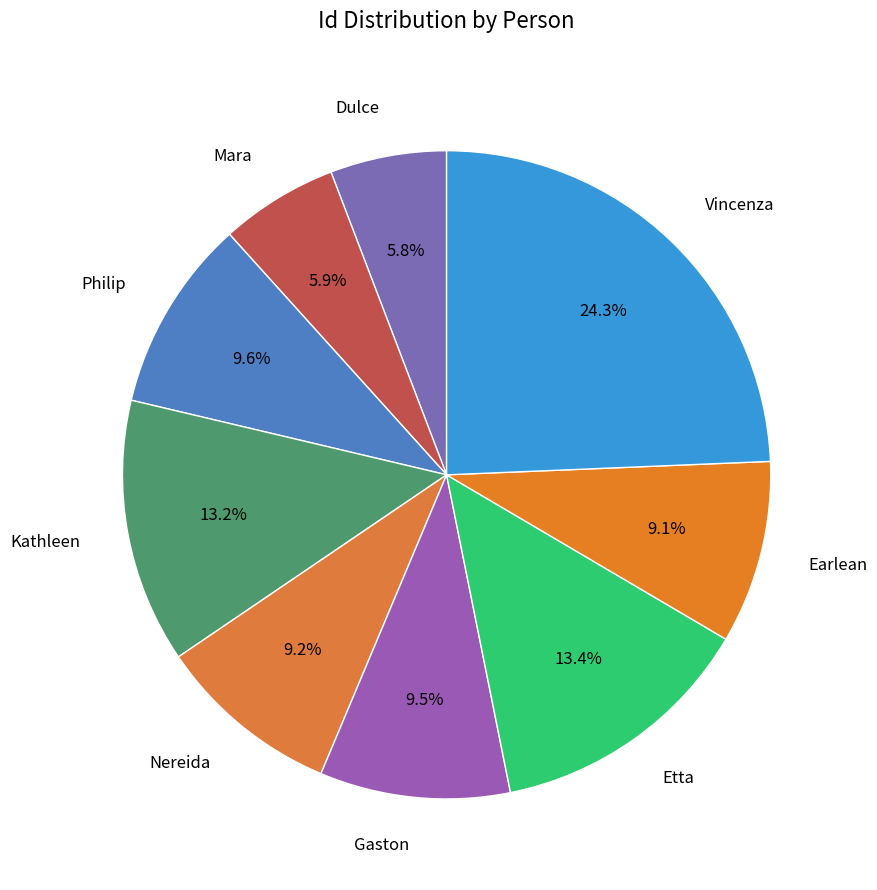

Count the number of slices in the pie.

9